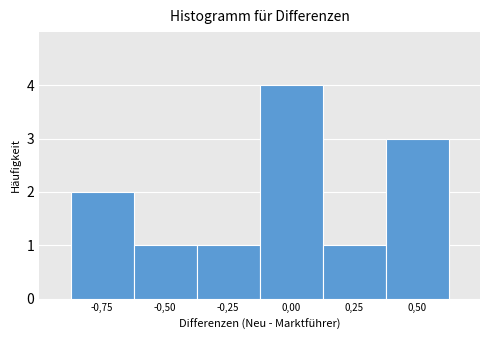

Reading left to right, list all the values displayed in this chart.

2	1	1	4	1	3